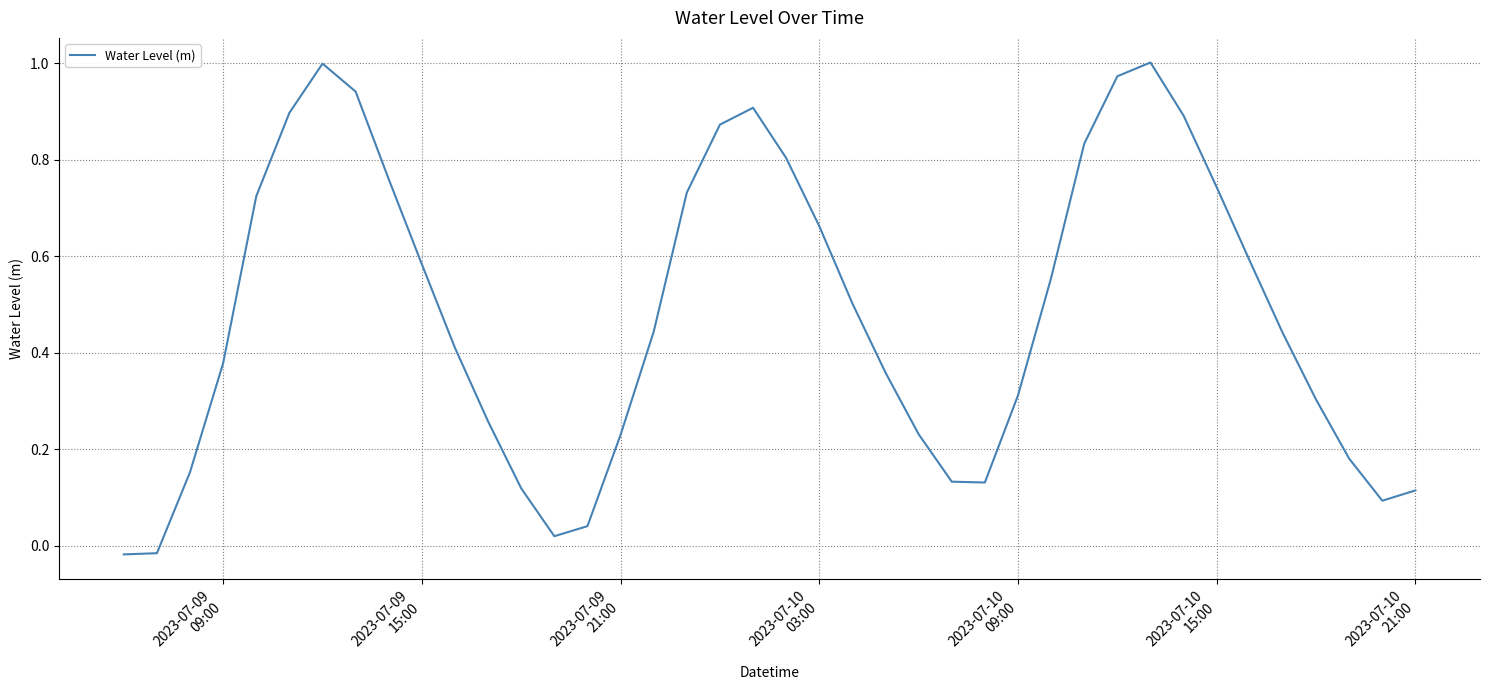

Does the chart have visible grid lines?

Yes